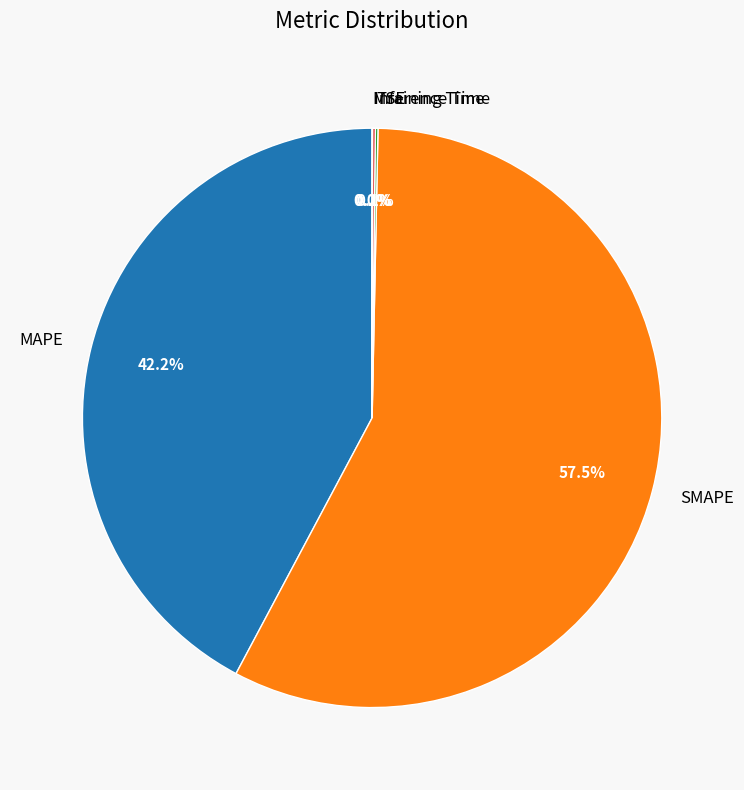

Does SMAPE represent more than half of the total?

Yes